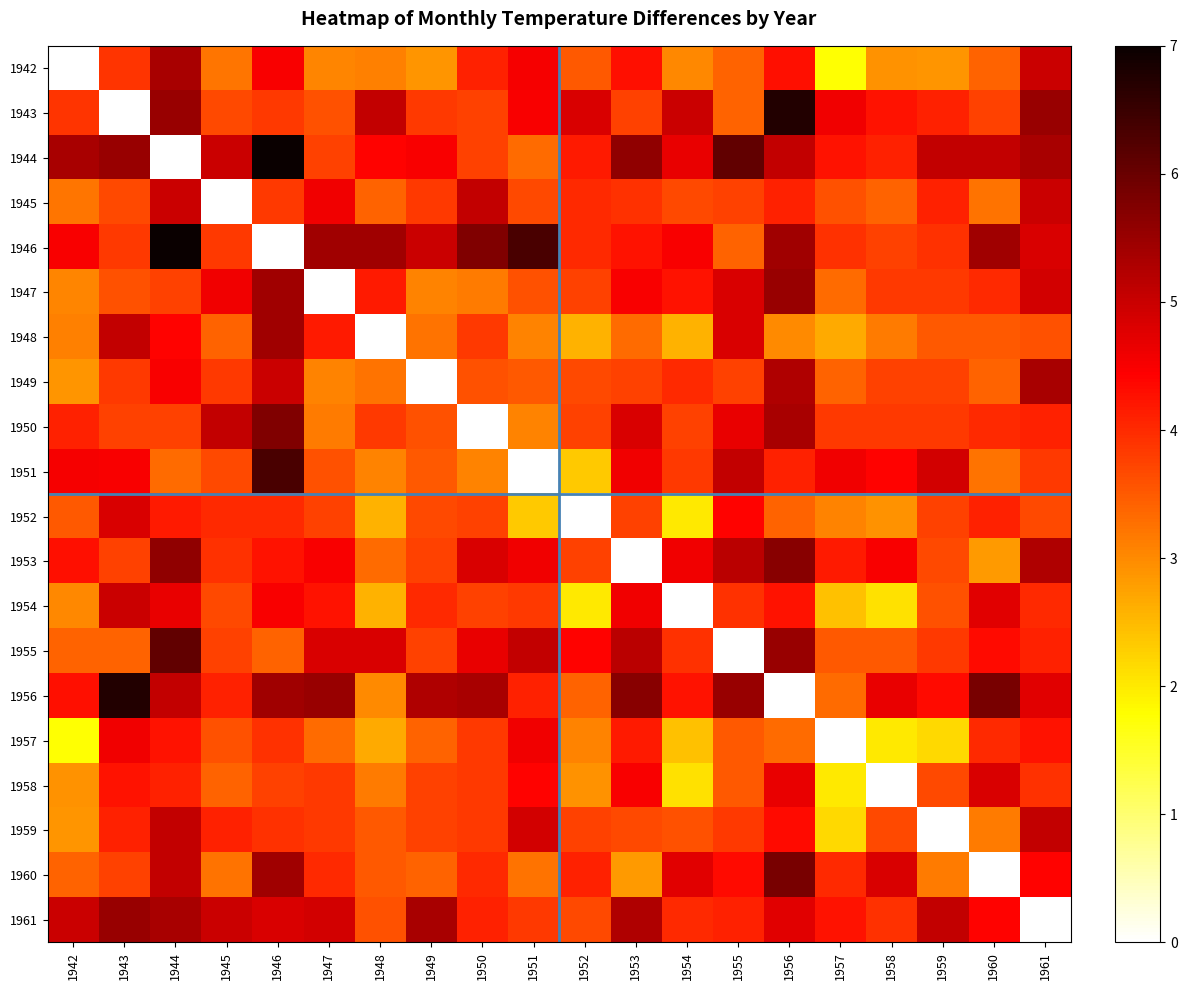

What is the maximum value shown in the chart?

7.0